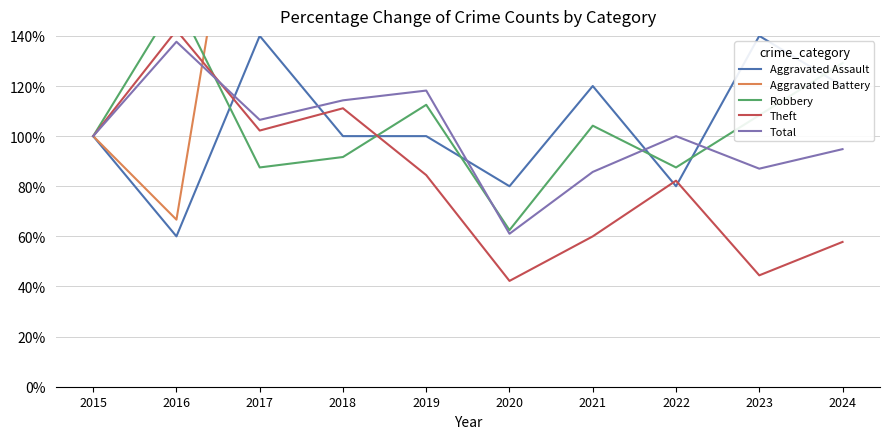

What is the total value across all series at 2016?

560.7